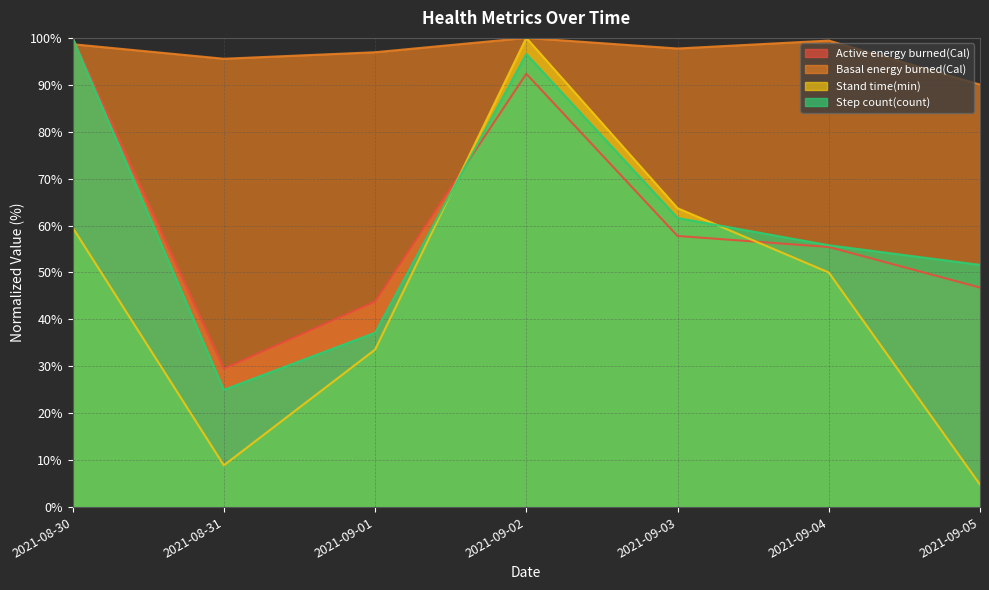

Which series ends up on top after the final intersection of Active energy burned(Cal) and Step count(count)?

Step count(count)